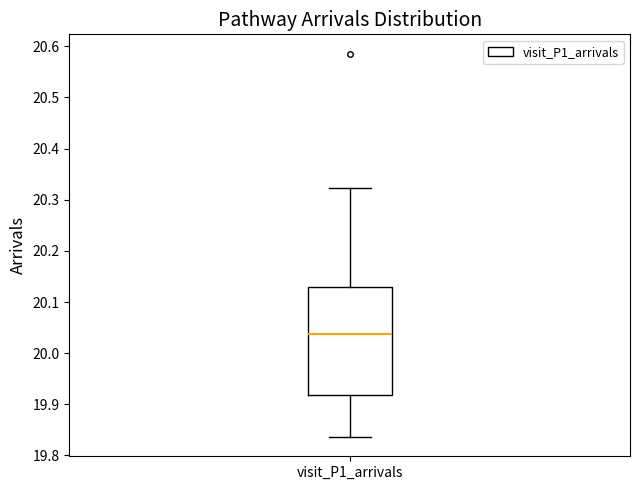

Read this box plot against the y-axis: the position of the median line, the range covered by the box, and the ends of both whiskers. The values are not printed on the chart, so give them approximately, as read against the axis.

median 20.04, box 19.92 to 20.13, whiskers 19.84 to 20.32